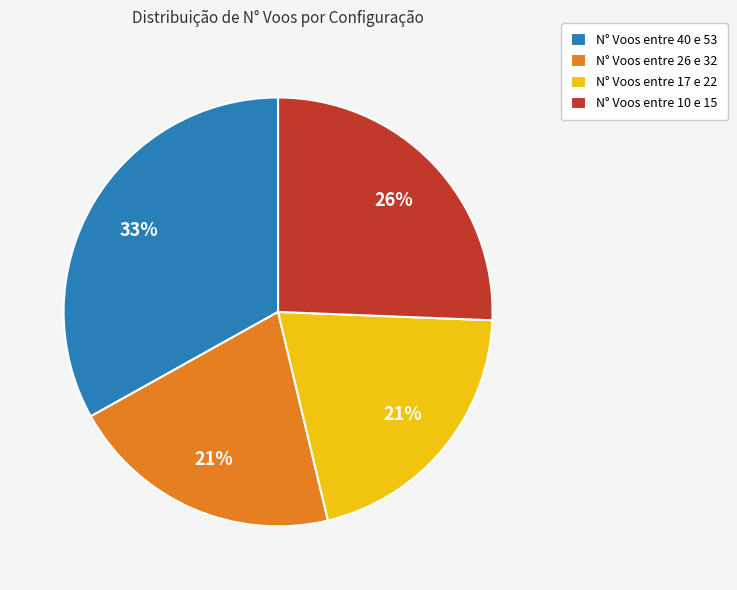

True or false: N° Voos entre 40 e 53 accounts for 27% of the total.

False